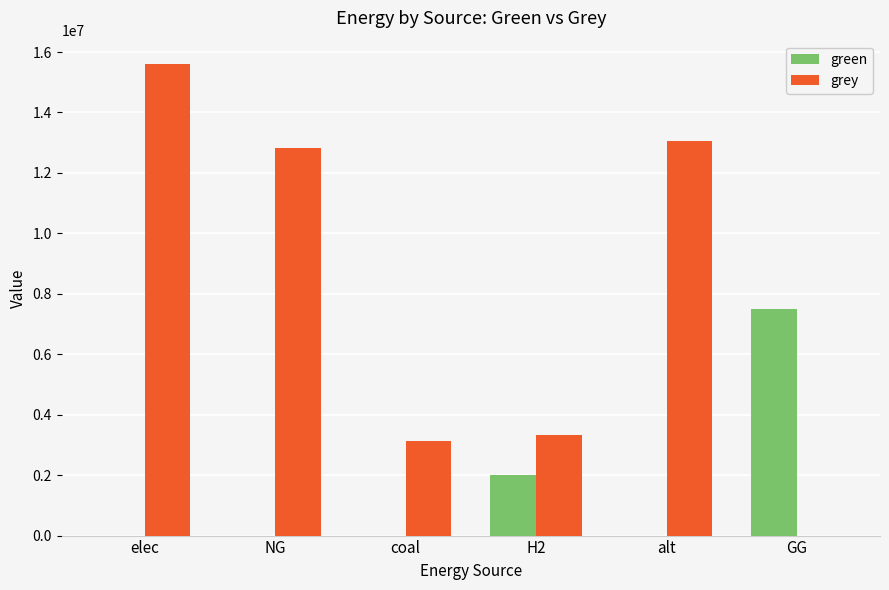

What are all the series names shown in the legend?

green, grey